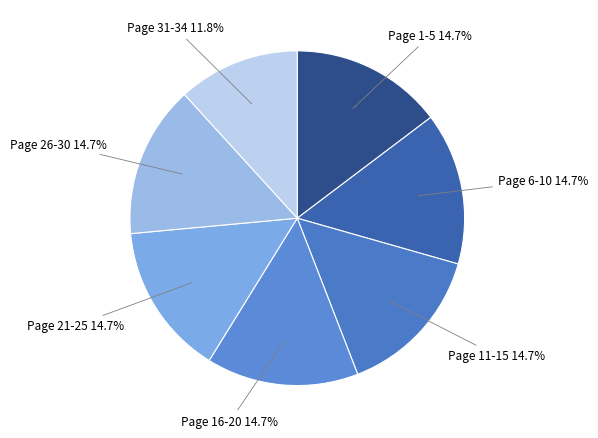

To the nearest percent, what is the difference between the largest and smallest slice percentages?

3%